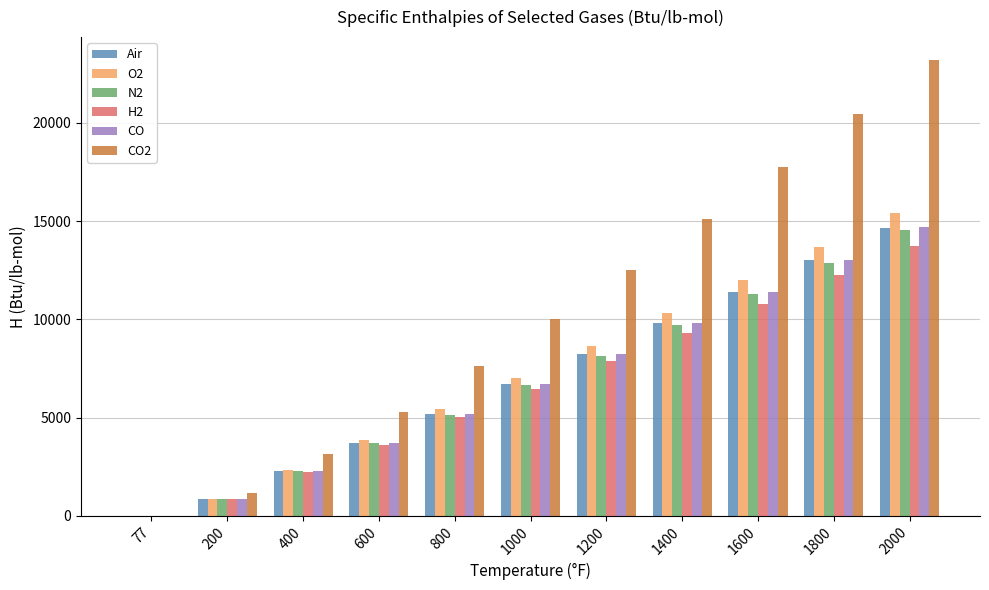

Reading right to left, what are all the values shown in this chart?

Air: 2000=14663	1800=13016	1600=11392	1400=9797	1200=8230	1000=6695	800=5192	600=3719	400=2275	200=858	77=0
O2: 2000=15415	1800=13691	1600=11988	1400=10304	1200=8645	1000=7015	800=5418	600=3858	400=2342	200=875	77=0
N2: 2000=14524	1800=12888	1600=11278	1400=9699	1200=8151	1000=6635	800=5150	600=3694	400=2265	200=857	77=0
H2: 2000=13759	1800=12254	1600=10769	1400=9306	1200=7861	1000=6433	800=5021	600=3621	400=2231	200=848	77=0
CO: 2000=14688	1800=13036	1600=11409	1400=9809	1200=8239	1000=6702	800=5195	600=3720	400=2276	200=859	77=0
CO2: 2000=23211	1800=20469	1600=17773	1400=15122	1200=12533	1000=10015	800=7599	600=5293	400=3129	200=1132	77=0